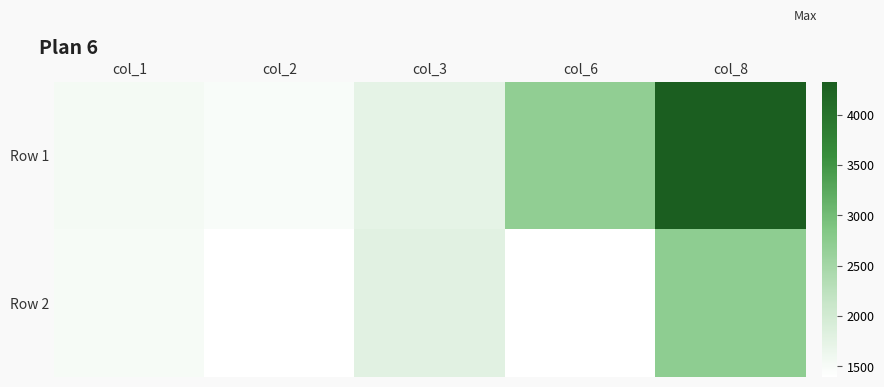

Which category has the highest value across all series?

col_8